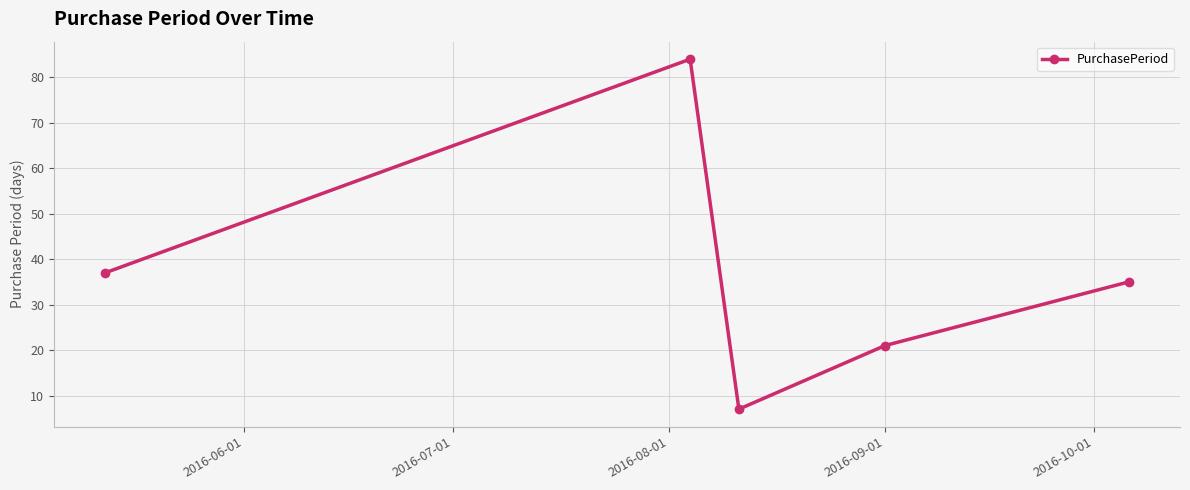

What is the minimum value shown in the chart?

7